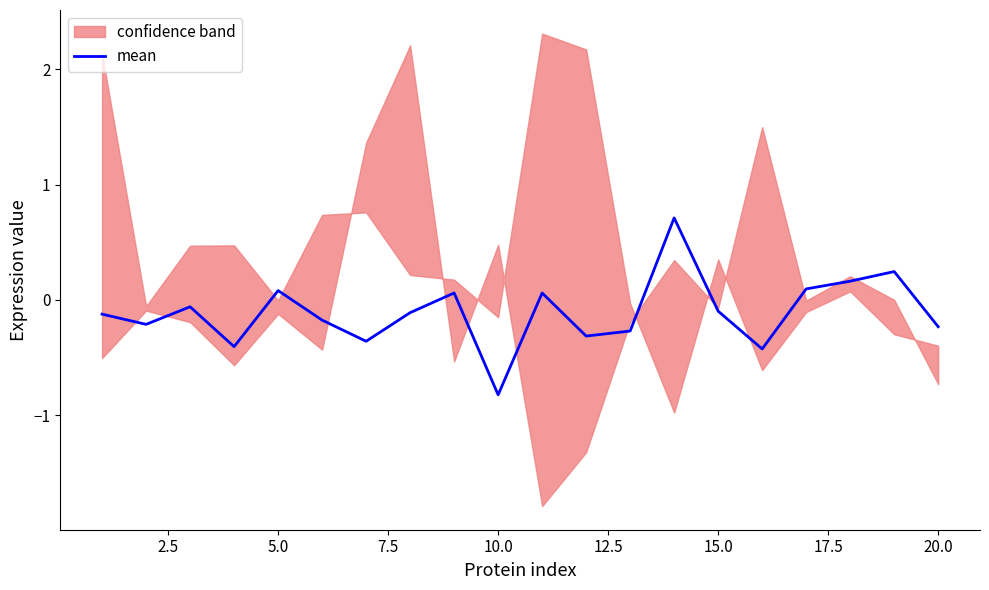

Where does the mean series first go above 0?

5.0